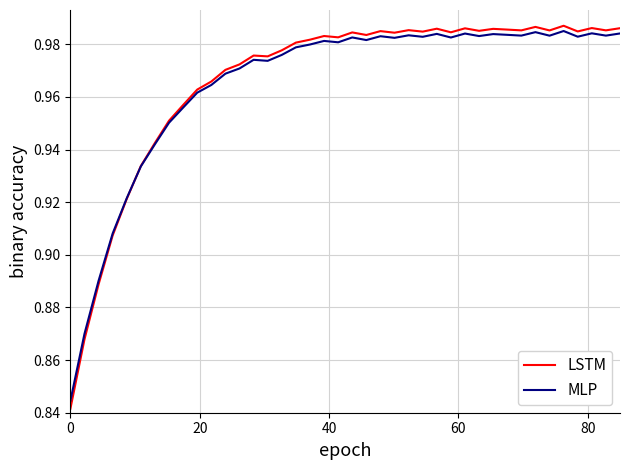

Which series has the largest range (max minus min)?

LSTM